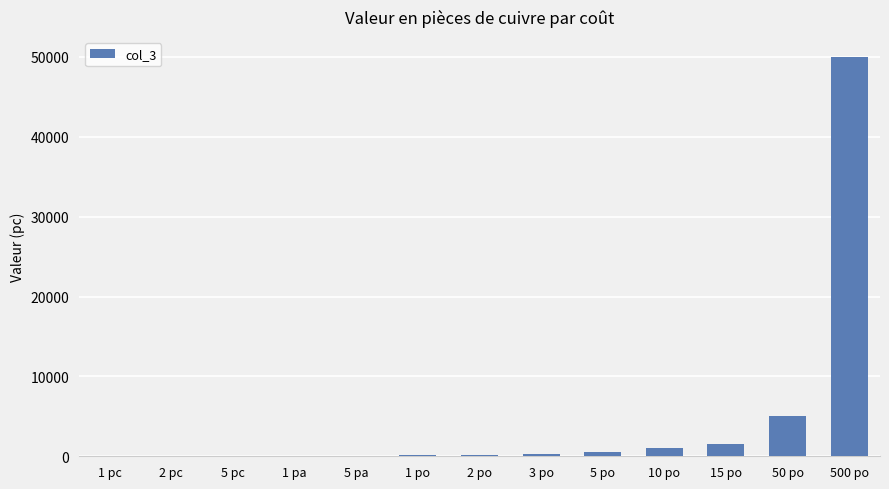

What is the maximum value shown in the chart?

50000